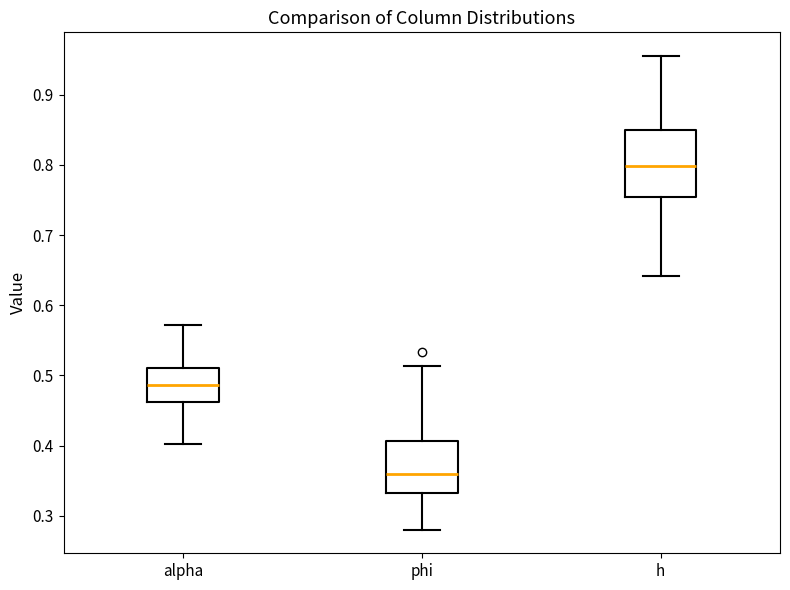

Where does the median line of the box for alpha sit on the y-axis? The values are not printed on the chart, so give them approximately, as read against the axis.

0.49